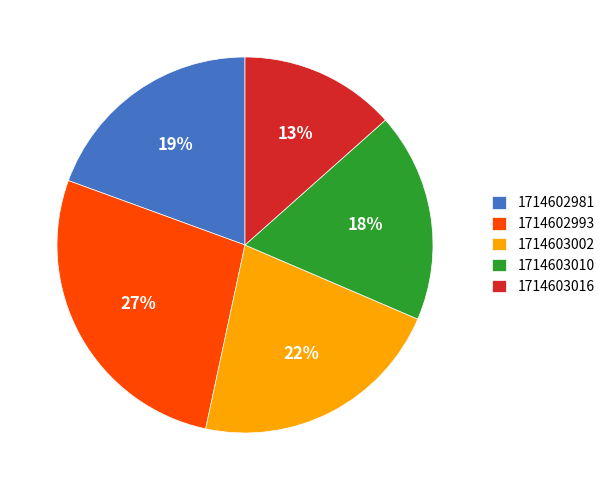

Rank the categories by value from lowest to highest.

1714603016, 1714603010, 1714602981, 1714603002, 1714602993